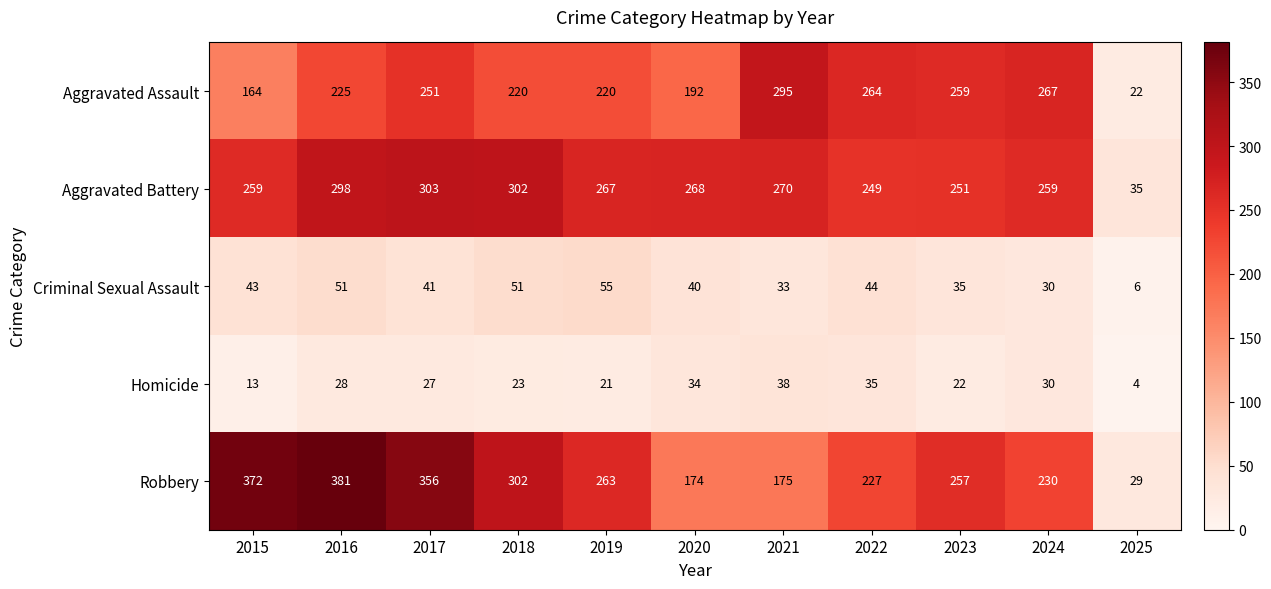

At 2017, list the series in order from smallest to largest.

Homicide, Criminal Sexual Assault, Aggravated Assault, Aggravated Battery, Robbery